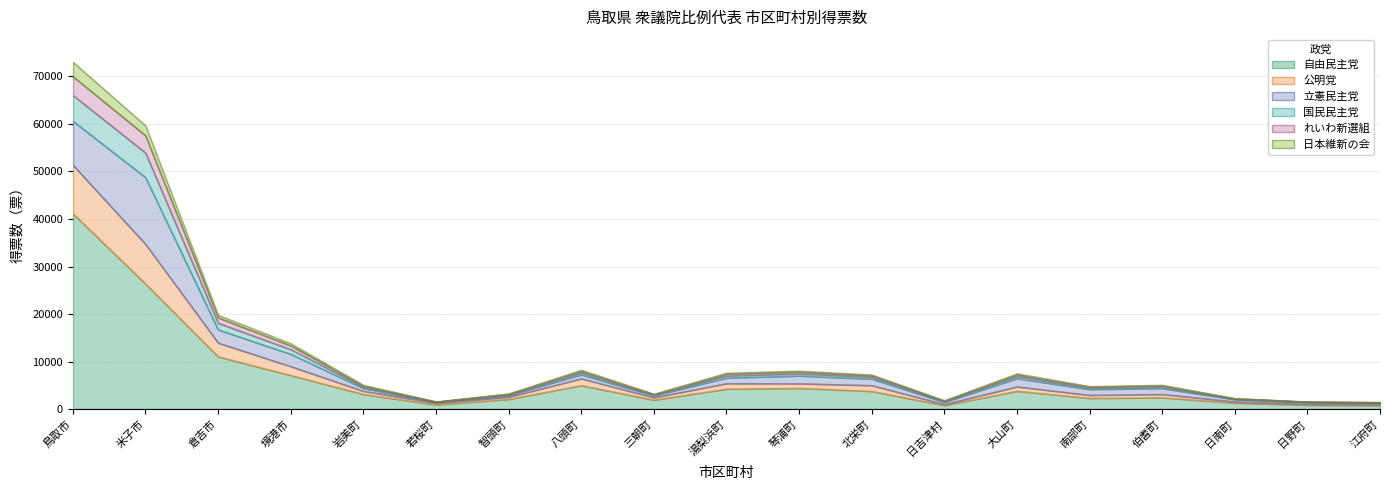

How many categories are shown in the chart?

19